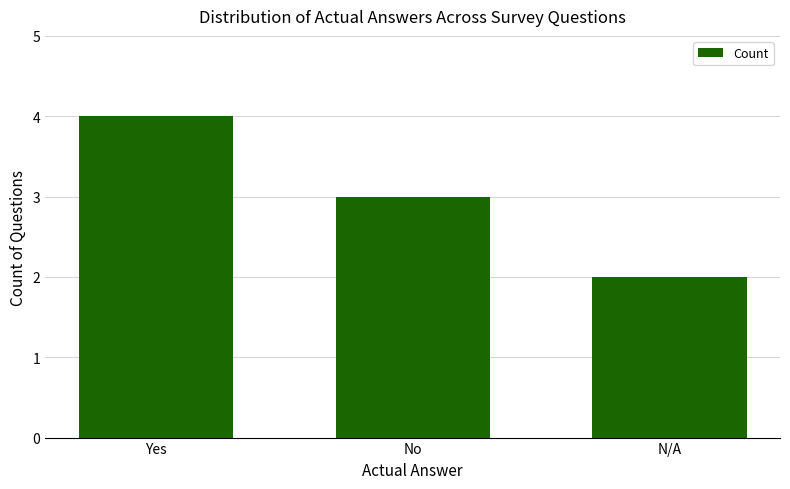

Which category has the lowest value across all series?

N/A